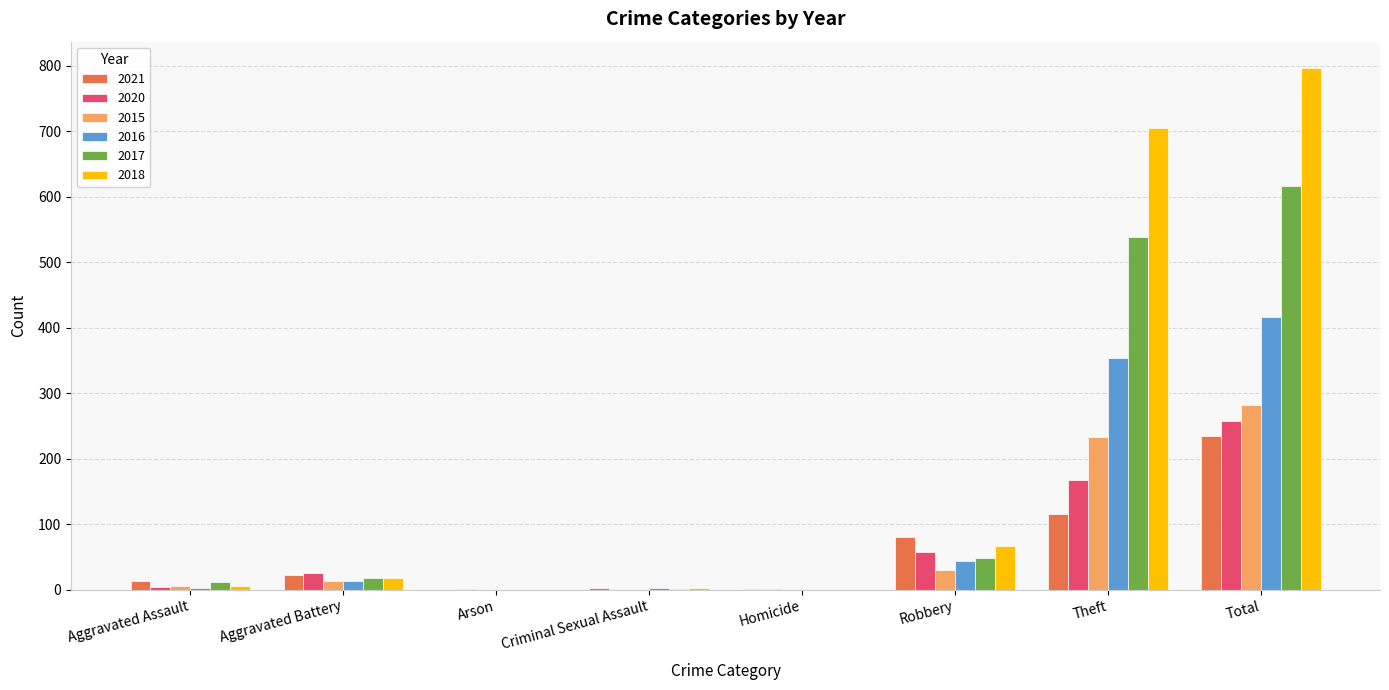

Which series has the largest total across all categories?

2018